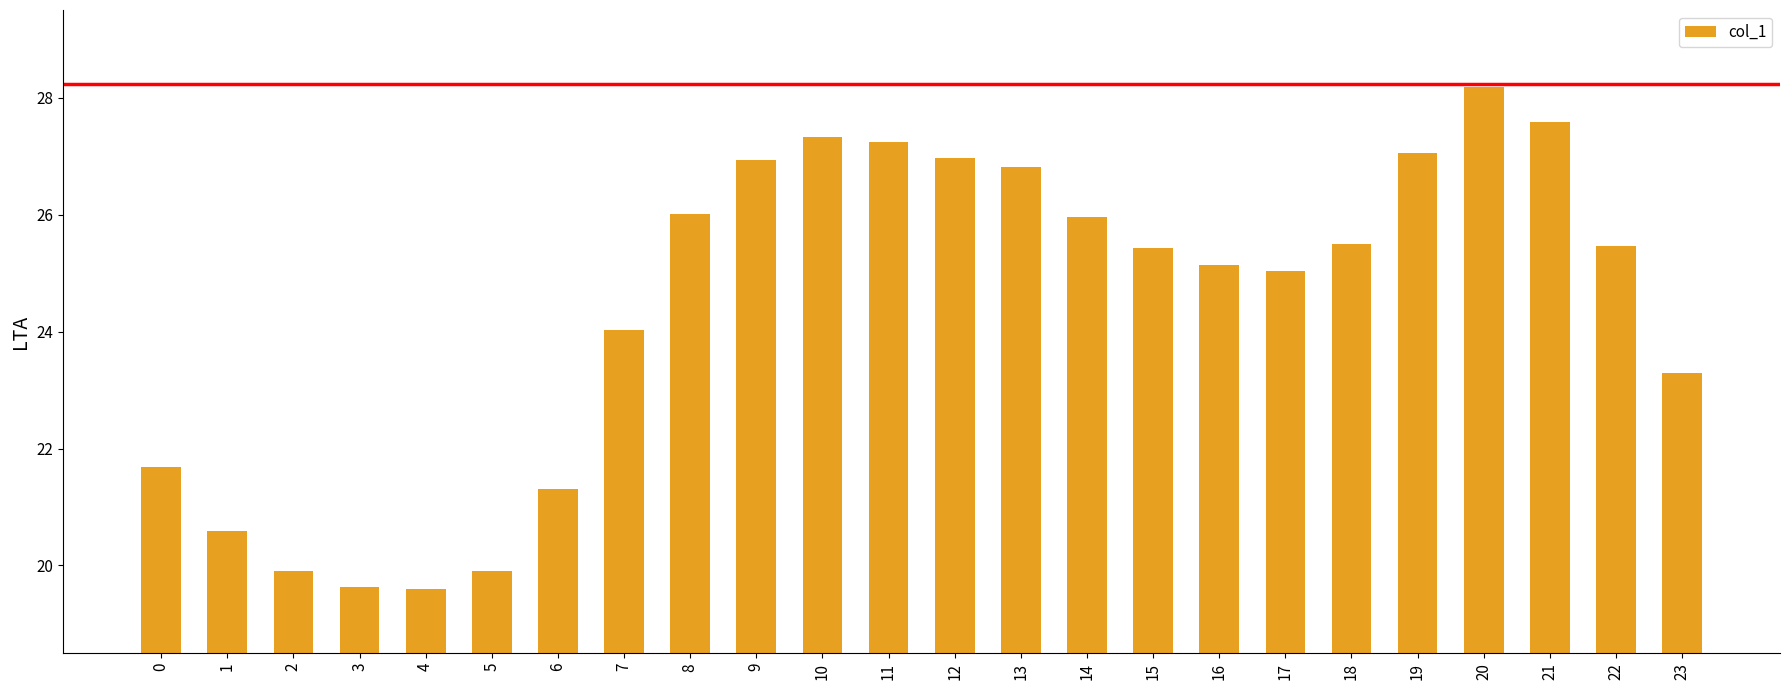

What is the smallest value displayed?

19.6